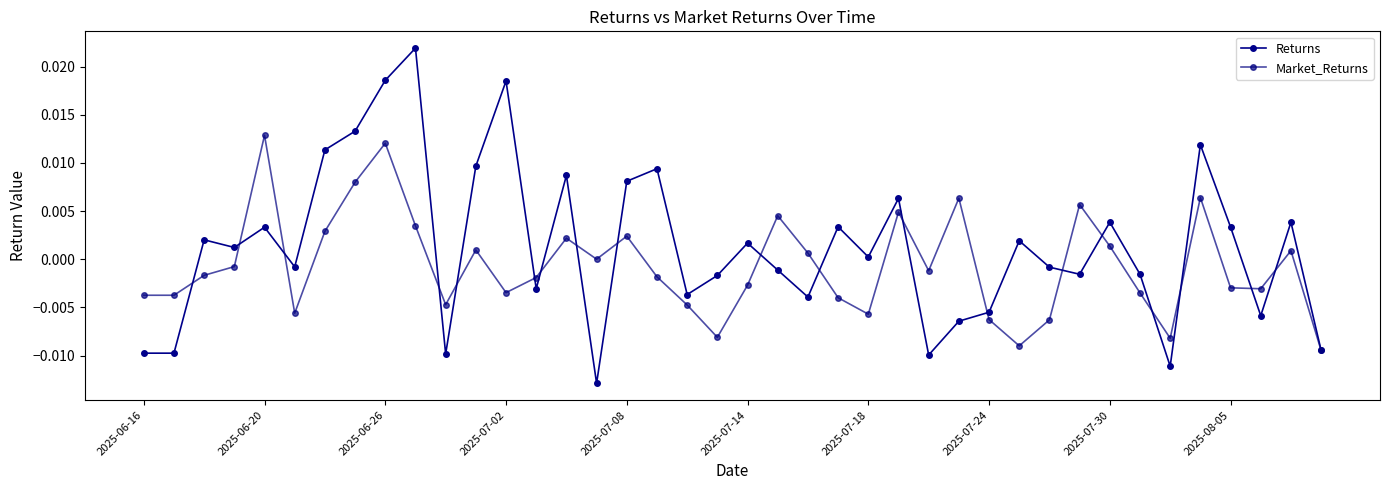

Which series ends up on top after the final intersection of Market_Returns and Returns?

Returns